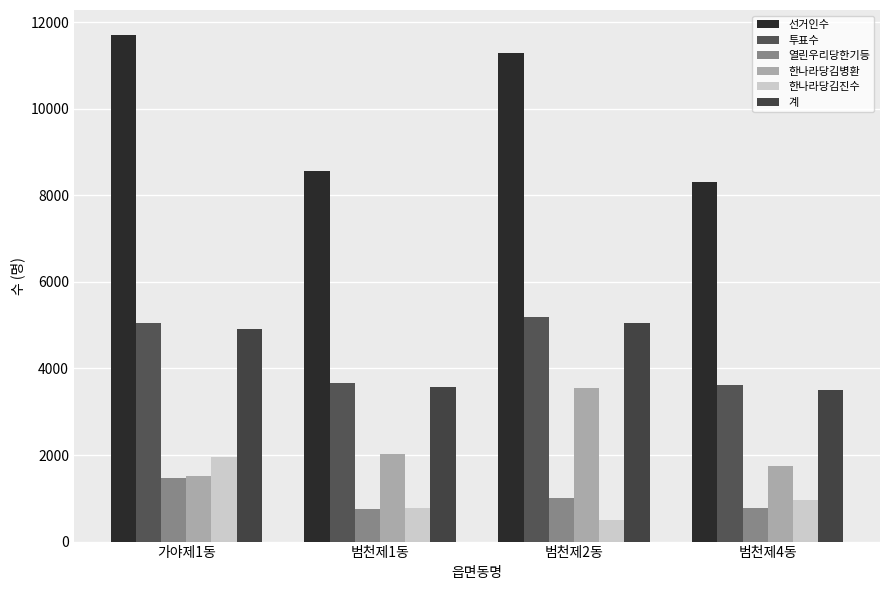

Reading left to right, what are all the values shown in this chart?

선거인수: 11696	8561	11292	8304
투표수: 5052	3662	5188	3611
열린우리당한기등: 1459	758	1015	783
한나라당김병환: 1507	2029	3539	1753
한나라당김진수: 1956	775	492	969
계: 4922	3562	5046	3505